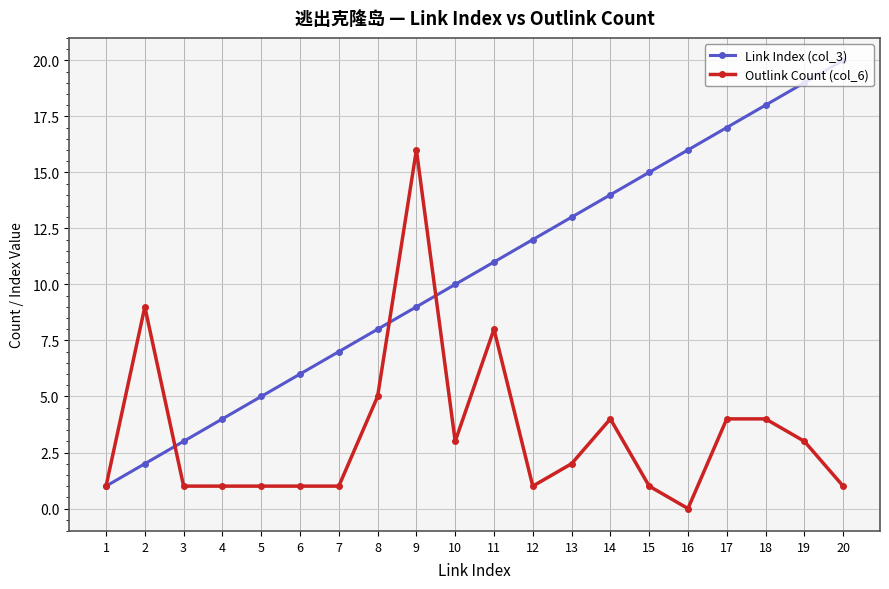

Which series has the widest spread of values?

Link Index (col_3)